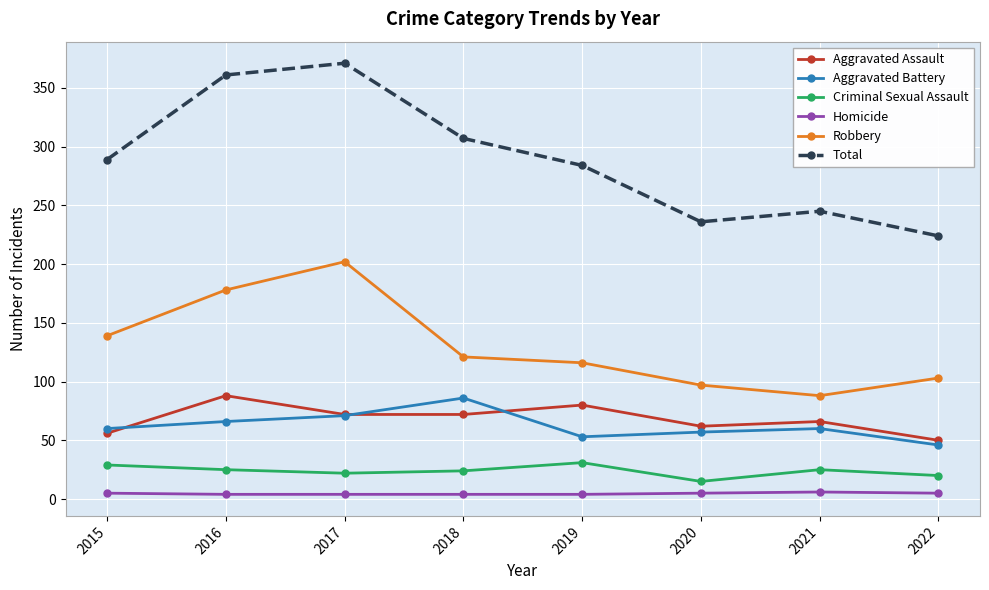

How many lines are shown in the chart?

6